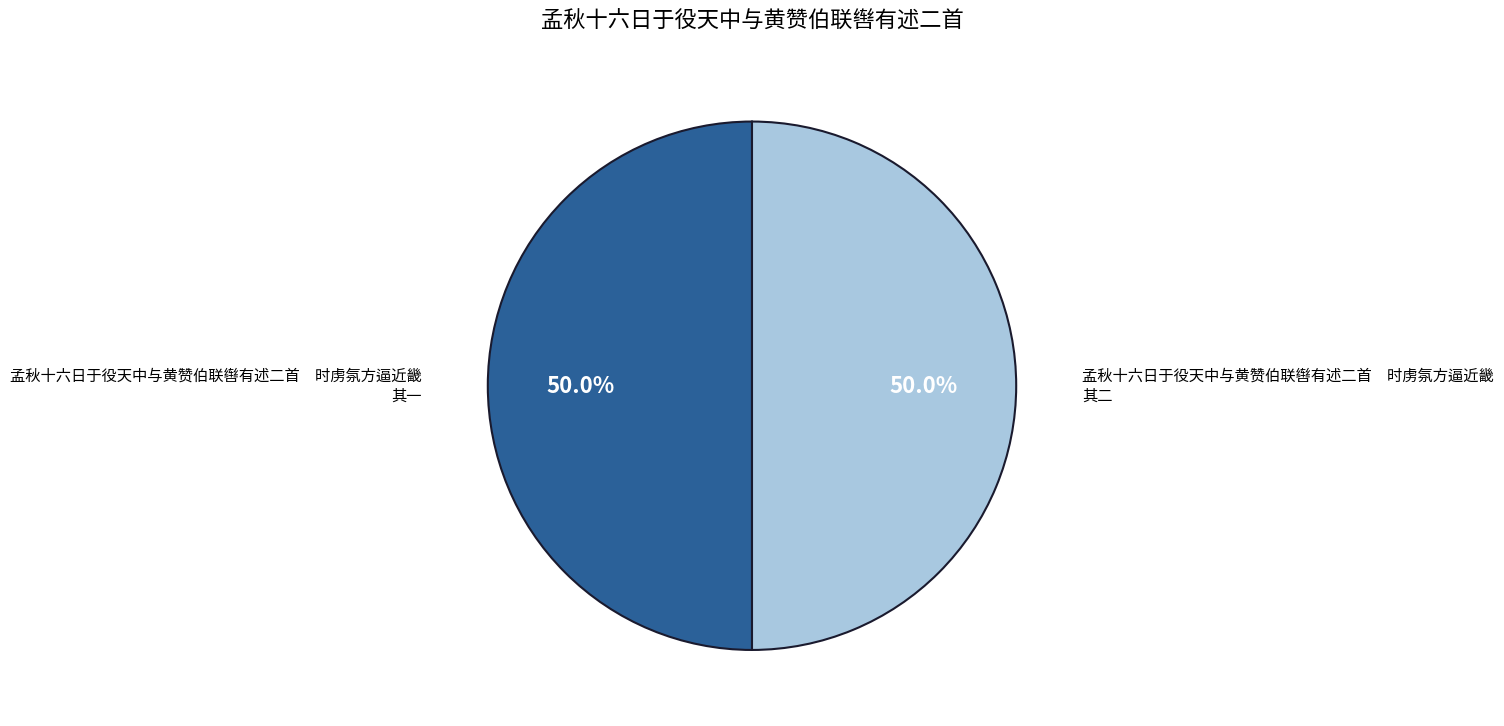

Approximately how many times larger is the value at 孟秋十六日于役天中与黄赞伯联辔有述二首 时虏氛方逼近畿 其二 compared to 孟秋十六日于役天中与黄赞伯联辔有述二首 时虏氛方逼近畿 其一?

1.0